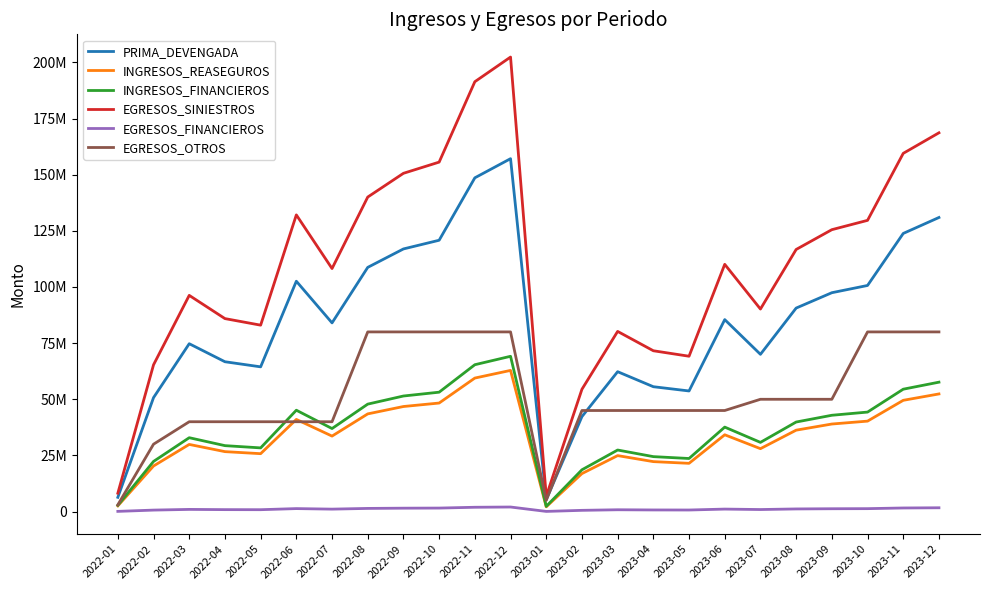

What are all the series names shown in the legend?

PRIMA_DEVENGADA, INGRESOS_REASEGUROS, INGRESOS_FINANCIEROS, EGRESOS_SINIESTROS, EGRESOS_FINANCIEROS, EGRESOS_OTROS